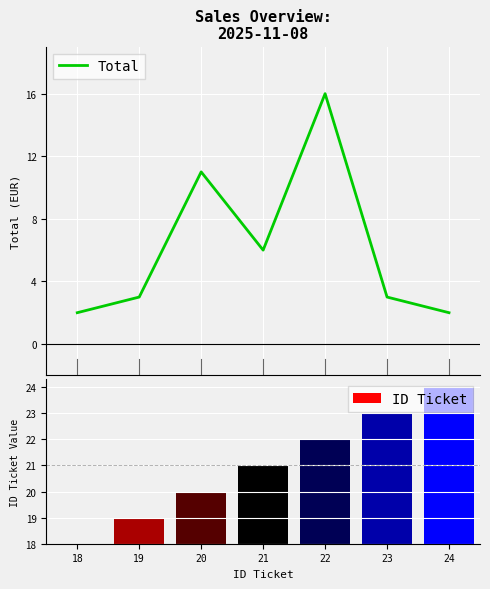

List the labels in order of ID Ticket value, smallest first.

18, 19, 20, 21, 22, 23, 24